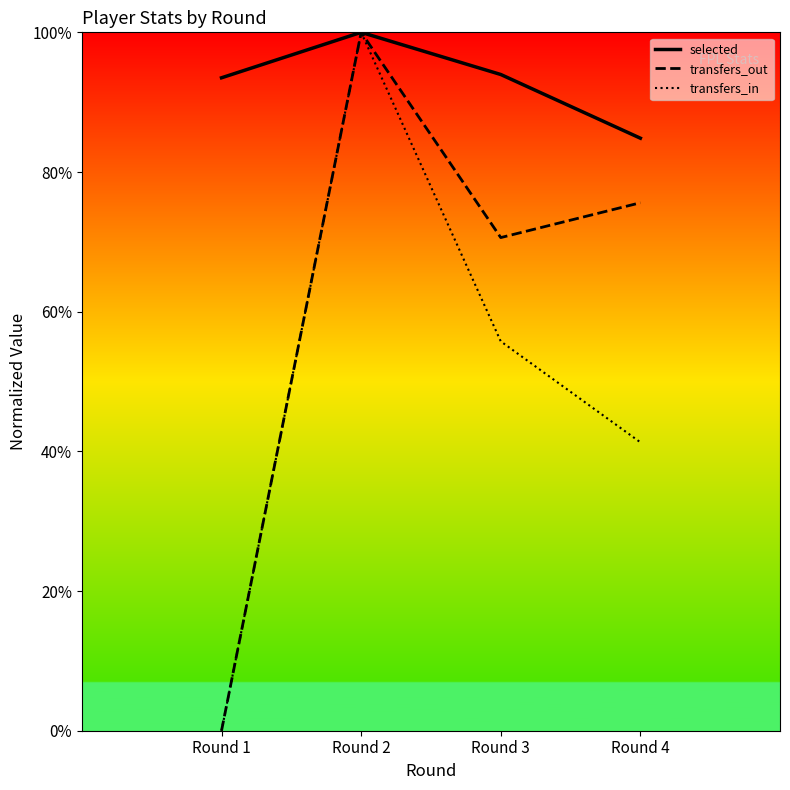

True or false: transfers_in has more than 1 interior local peaks.

False